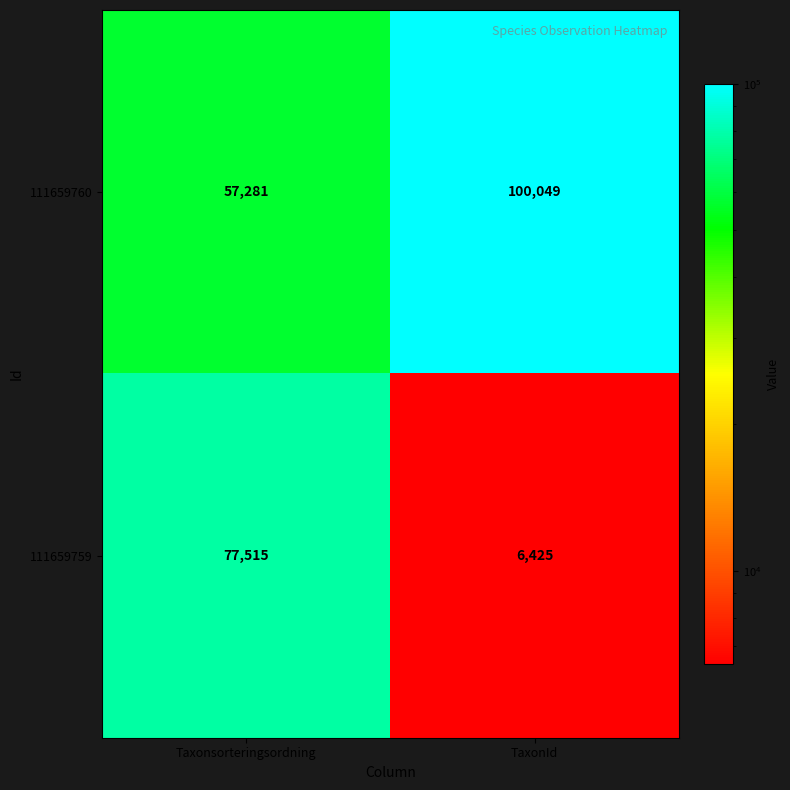

What is the average value of the 111659760 series?

78665